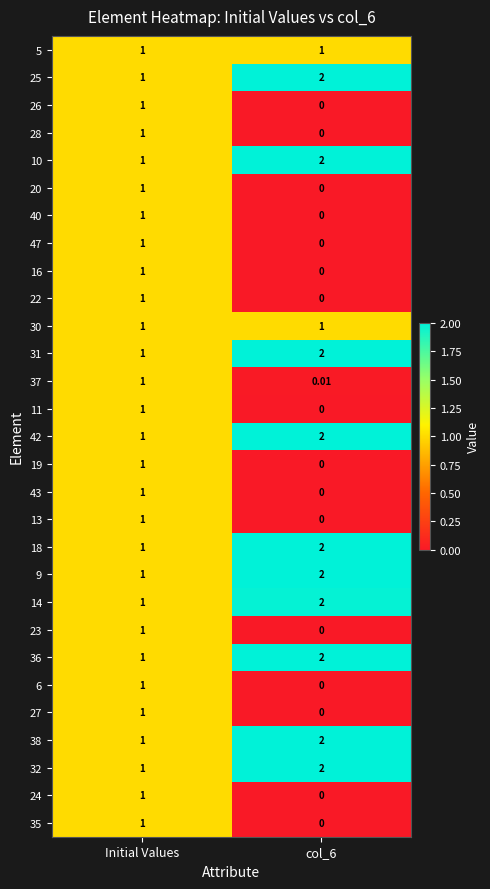

Which category has the lowest value in the 25 series?

Initial Values